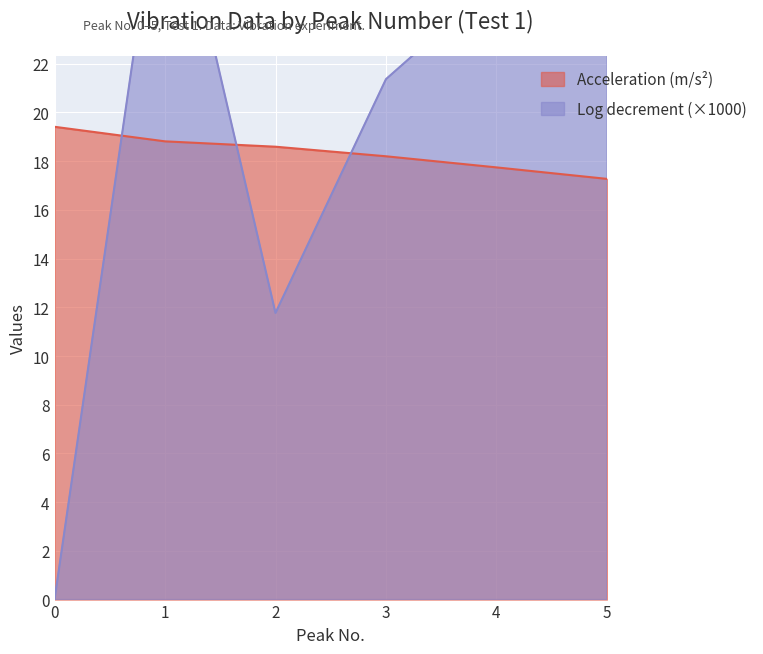

Is it true that Acceleration (m/s²) equals 3.5 at 5?

False